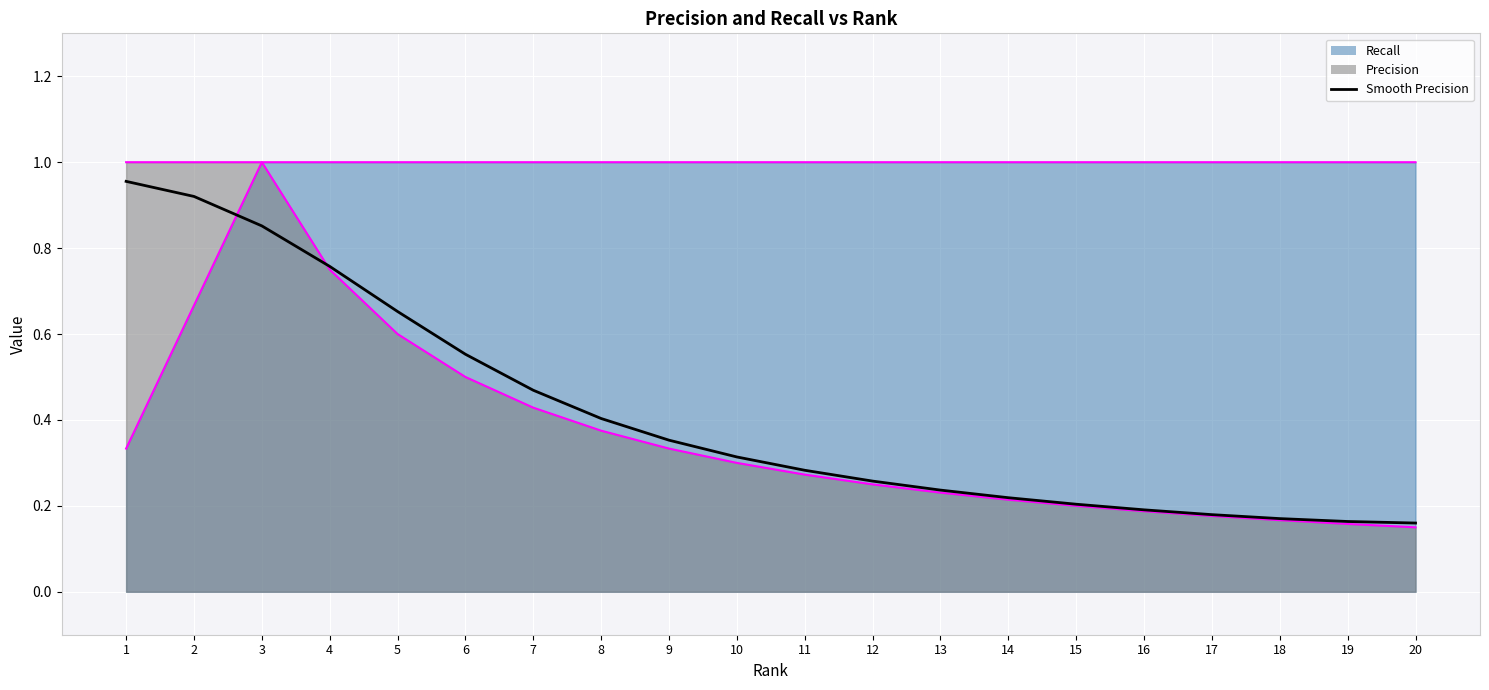

What is the average value?

0.4